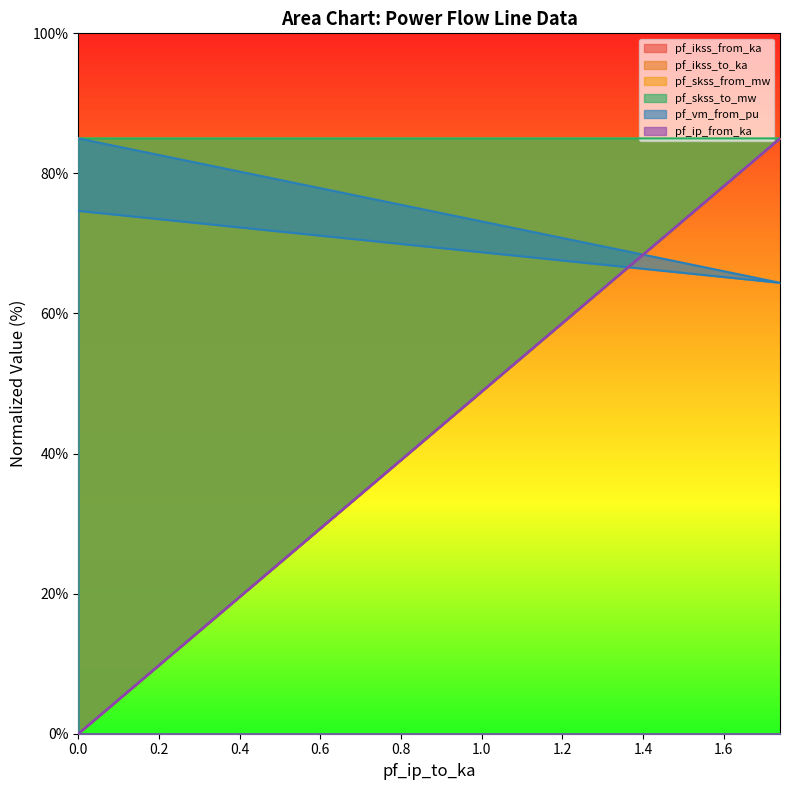

What is the value of the pf_skss_from_mw point at the 3rd from the left?

85.0